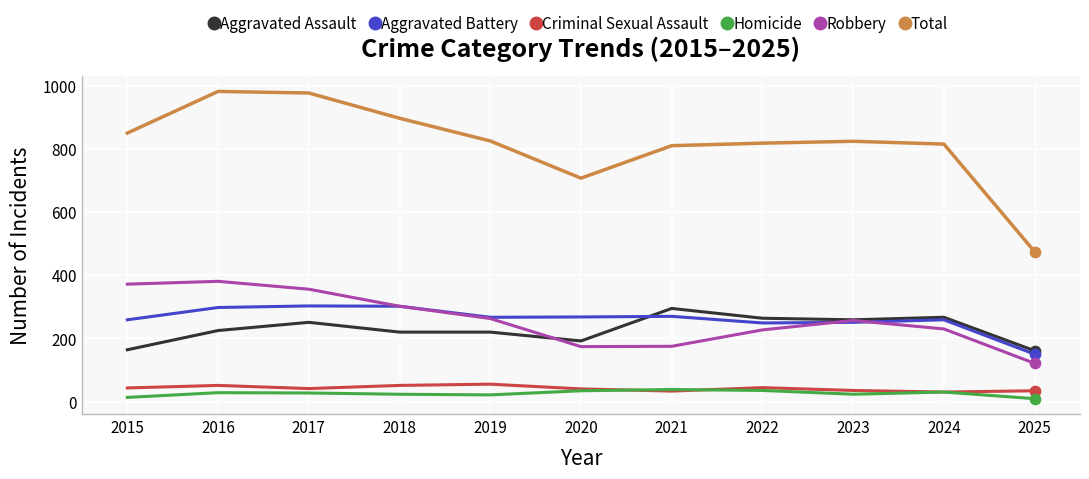

Is the value of Criminal Sexual Assault at 2015 greater than the value of Total at 2023?

No